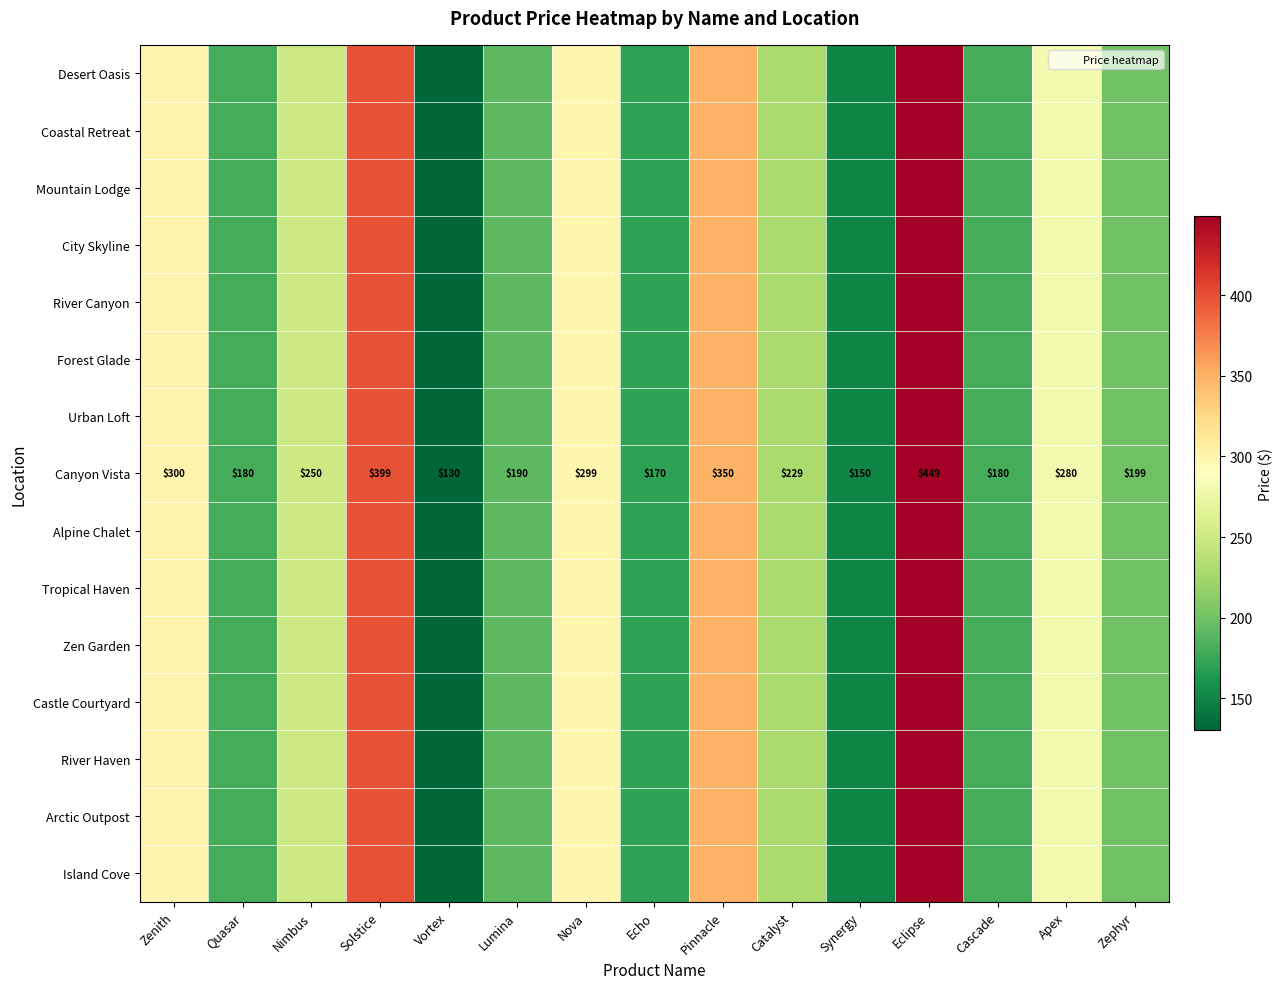

The value of Urban Loft at Nova is 299.0. True or false?

True